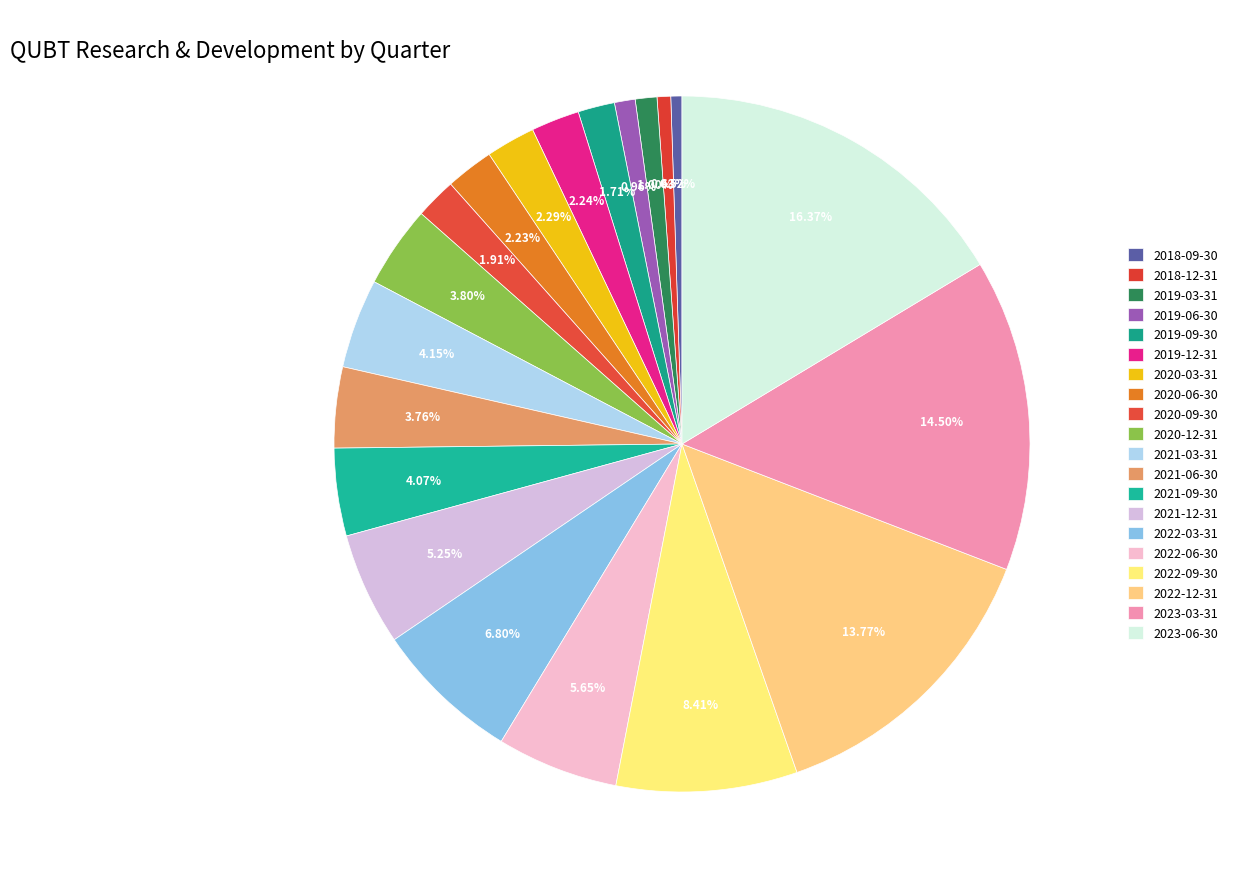

How many slices are in this pie chart?

20